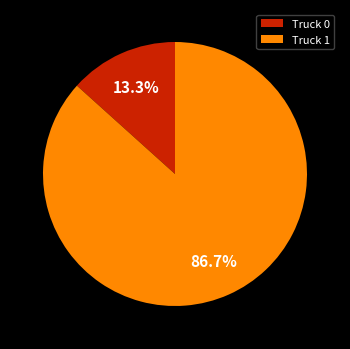

What is the ratio of the value at Truck 1 to the value at Truck 0?

6.5